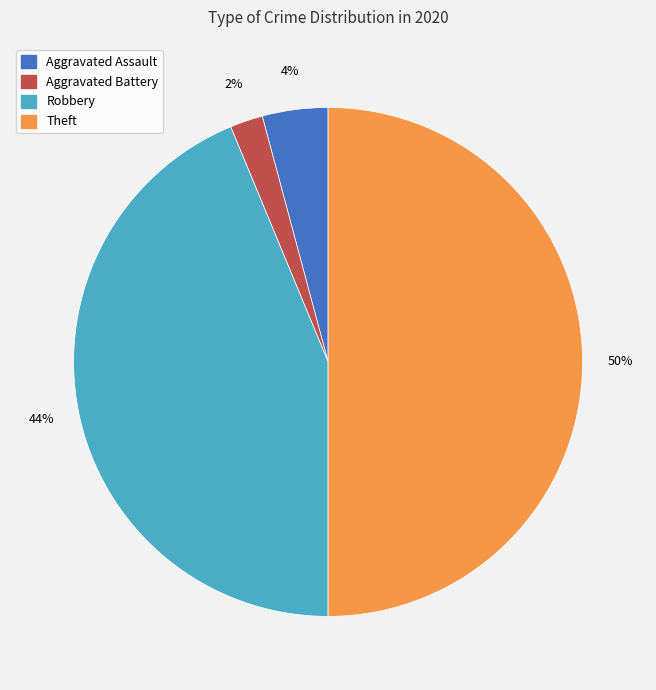

The Aggravated Assault slice represents 17% of the pie. True or false?

False